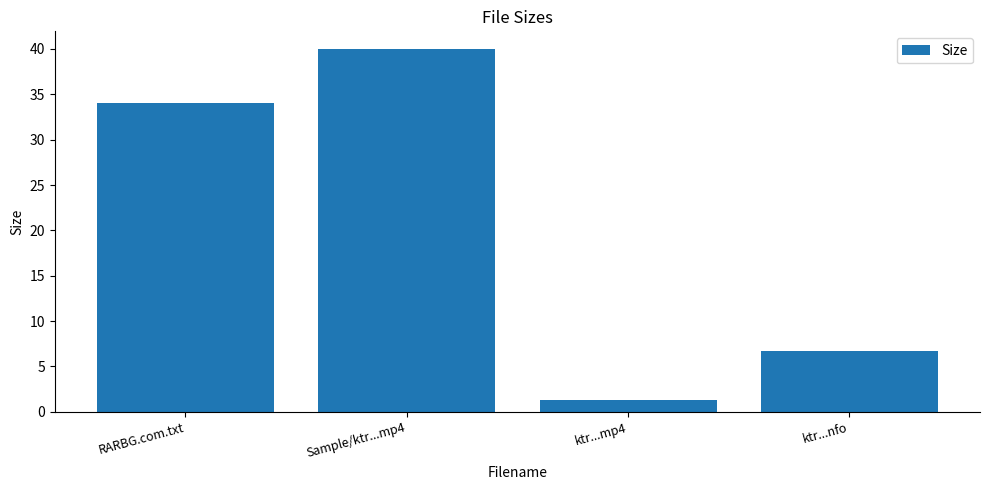

Which category has the lowest value across all series?

ktr...mp4